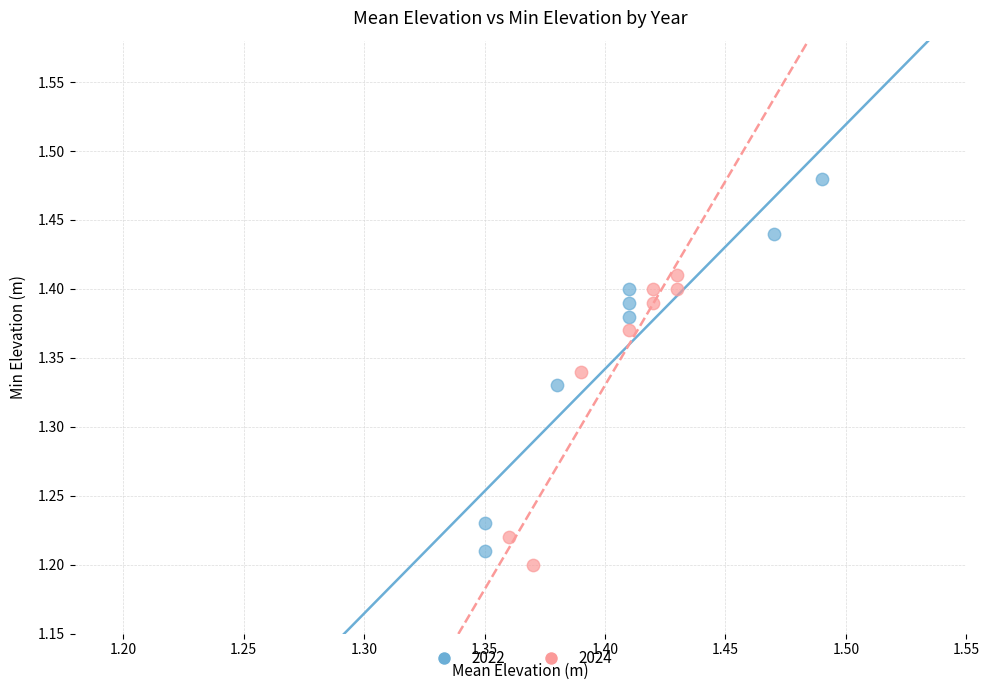

Which series contains the lowest Y value?

2024